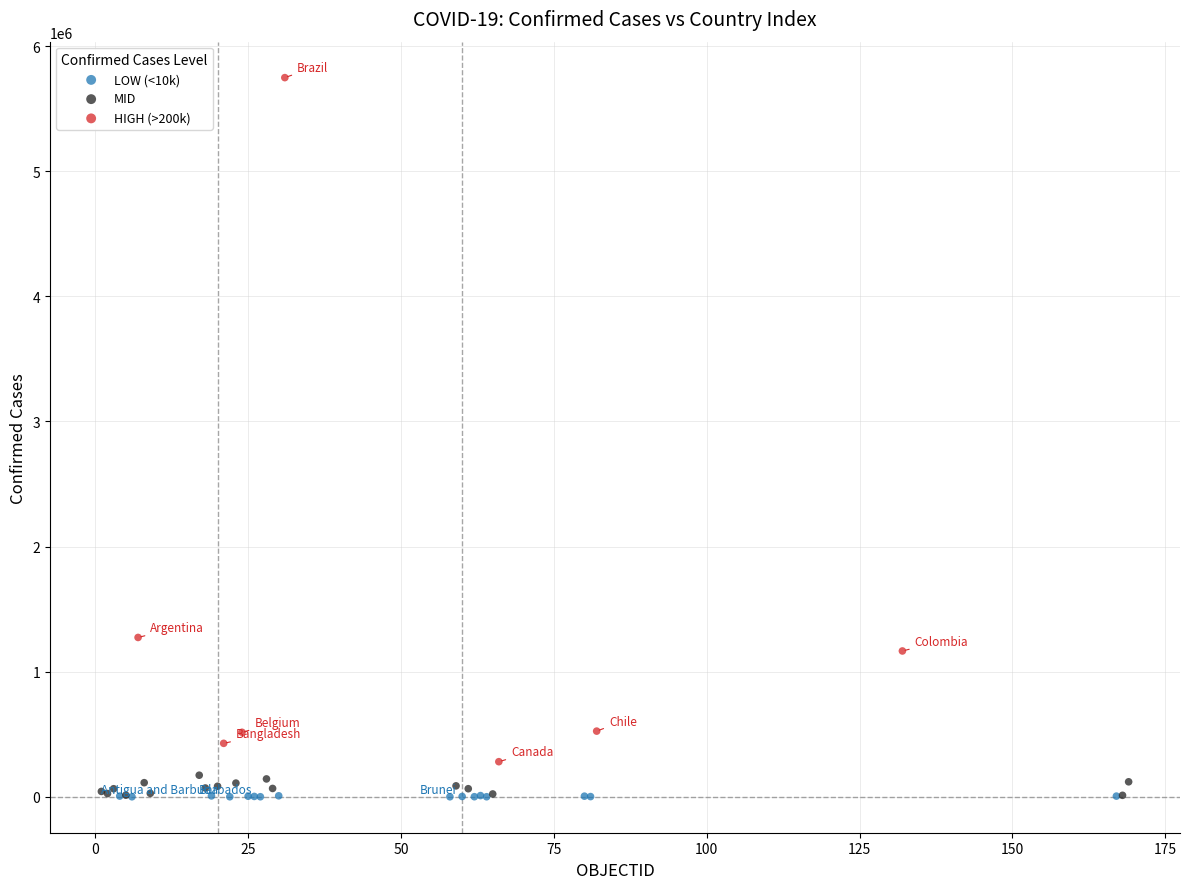

Which series contains the highest Y value?

HIGH (>200k)